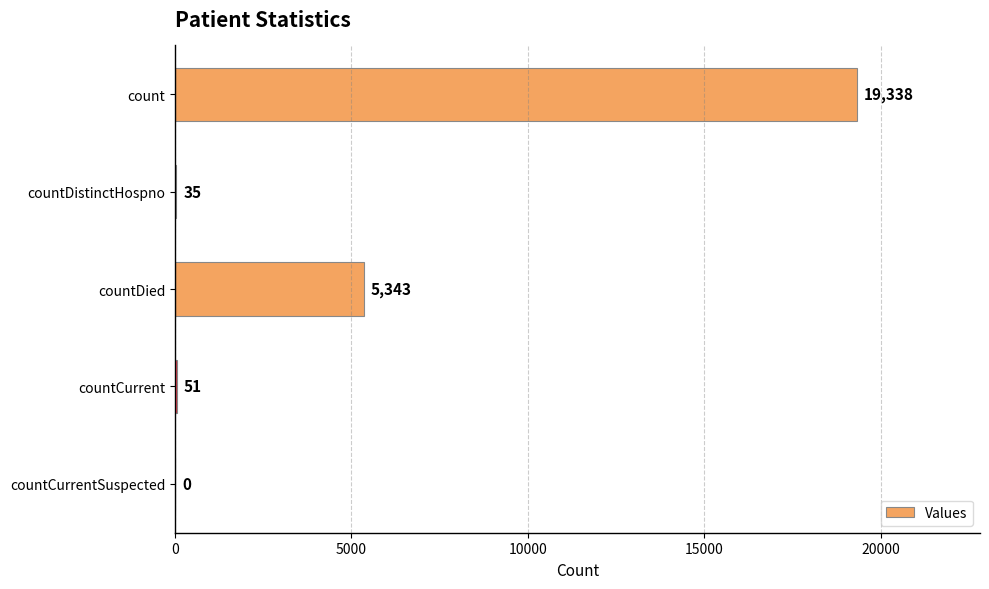

Reading top to bottom, list all the values displayed in this chart.

count=19338	countDistinctHospno=35	countDied=5343	countCurrent=51	countCurrentSuspected=0